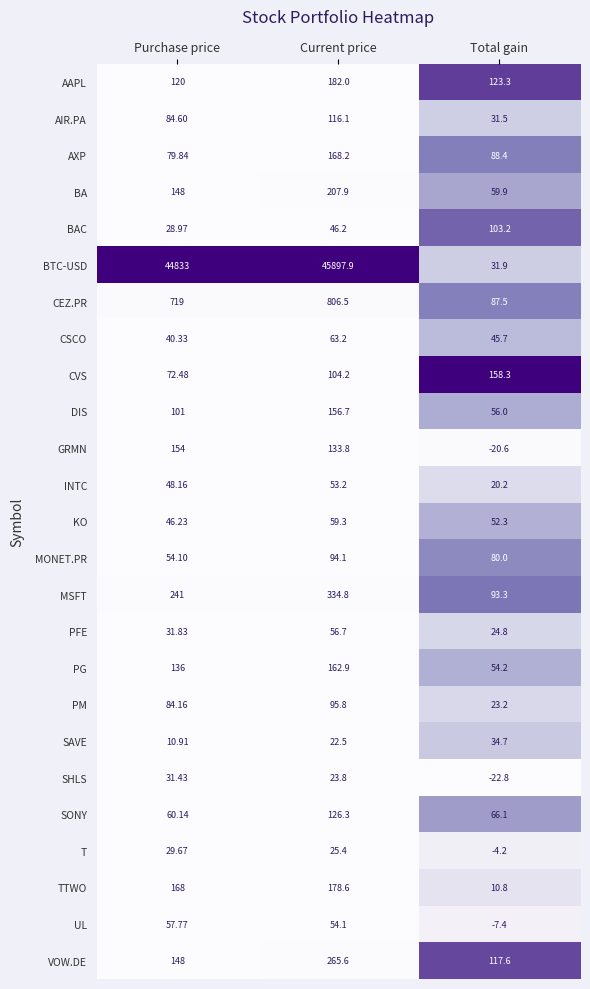

Rank the series at Current price from highest to lowest value.

BTC-USD, CEZ.PR, MSFT, VOW.DE, BA, AAPL, TTWO, AXP, PG, DIS, GRMN, SONY, AIR.PA, CVS, PM, MONET.PR, CSCO, KO, PFE, UL, INTC, BAC, T, SHLS, SAVE